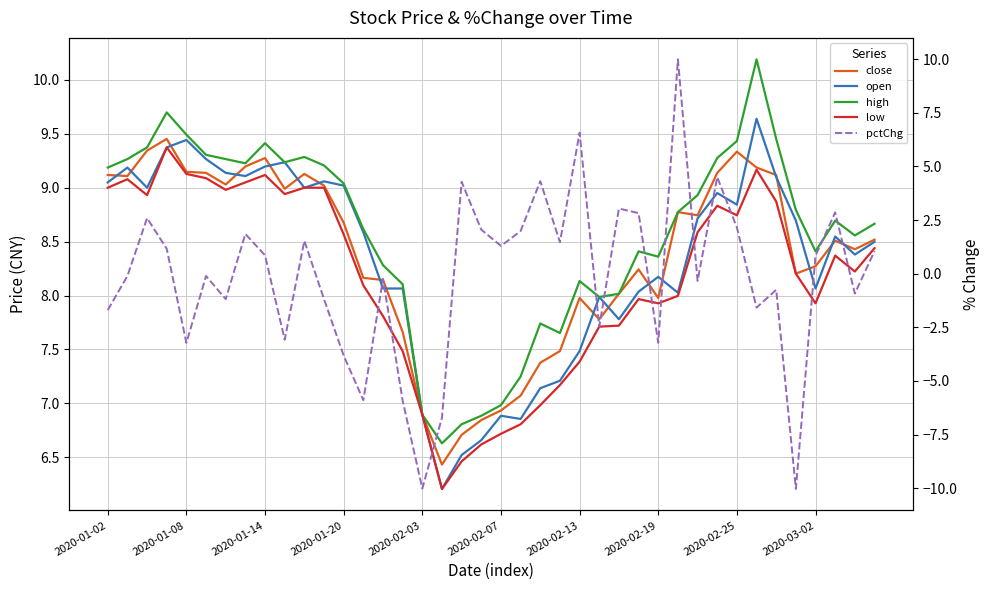

Rank the series at 26 from highest to lowest value.

close, high, open, low, pctChg